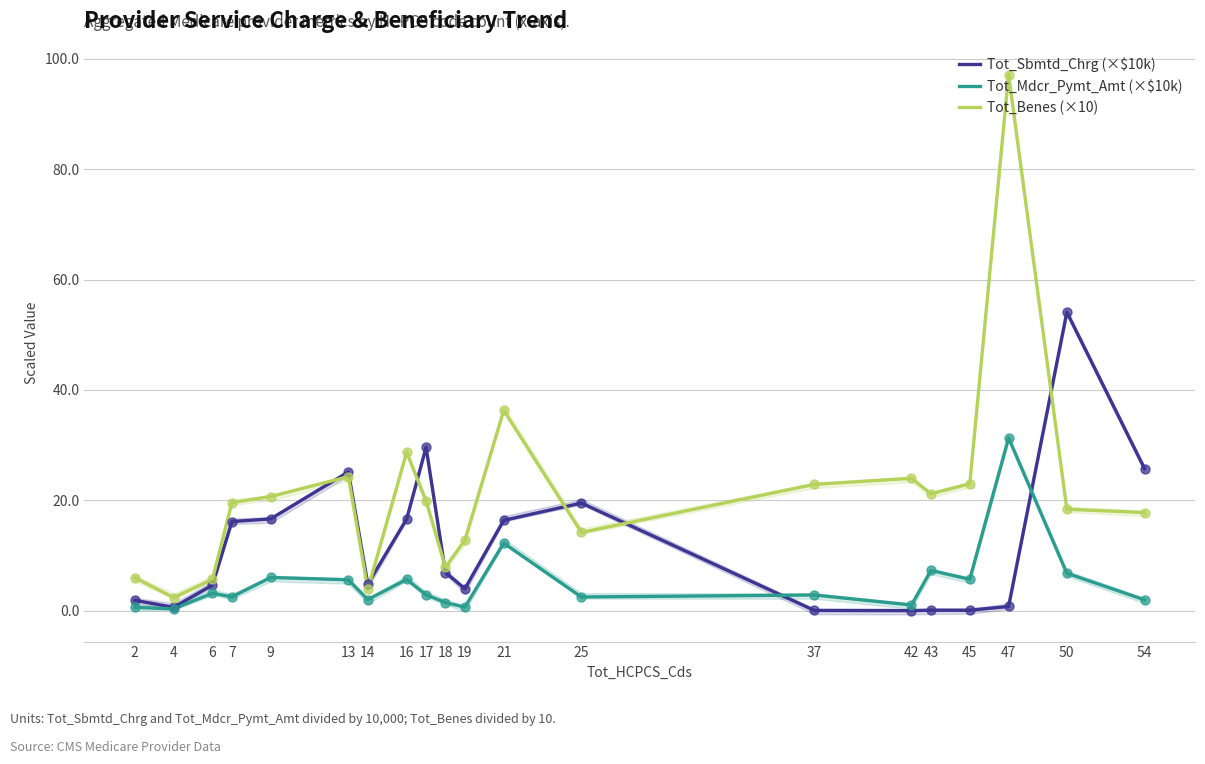

Which series has the largest total across all categories?

Tot_Benes (×10)